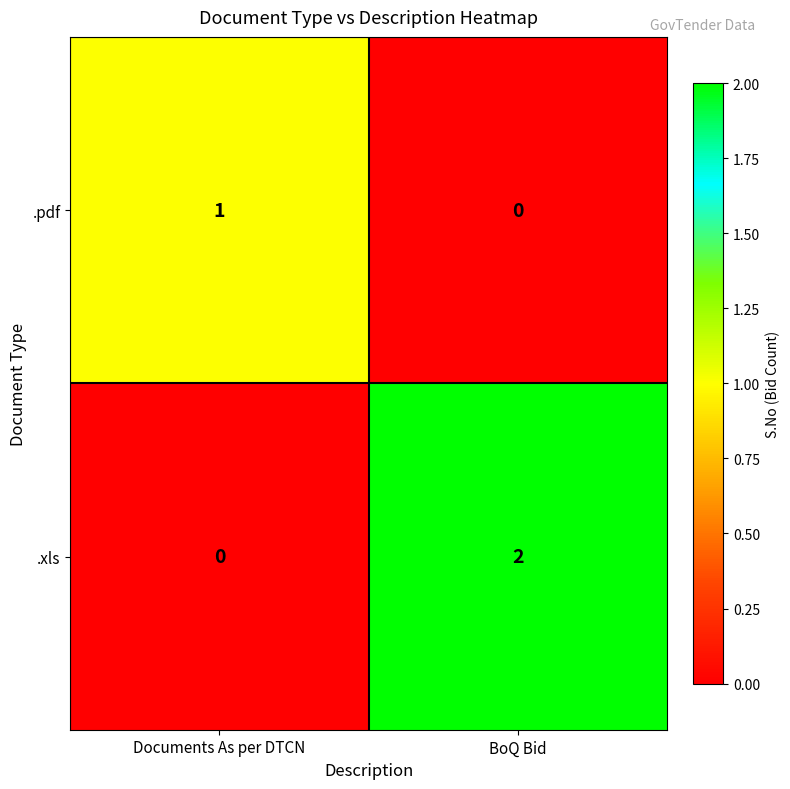

Which label corresponds to the largest value in the chart?

BoQ Bid